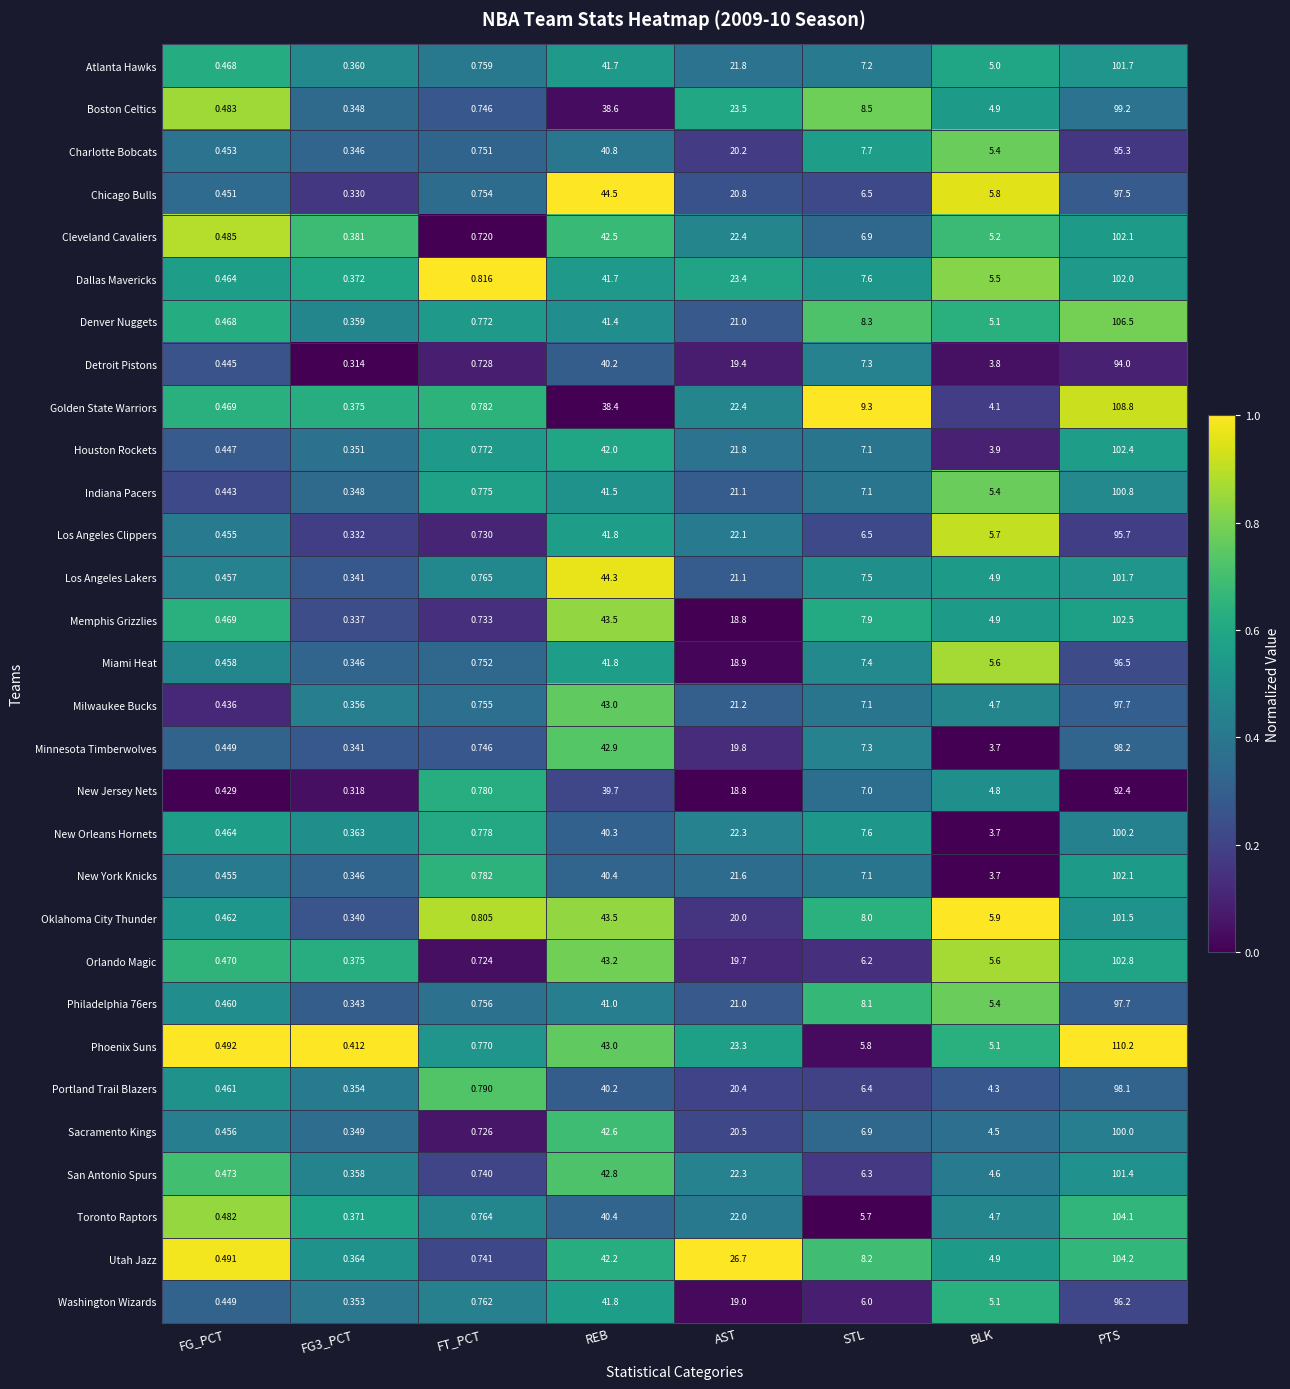

Where does the Boston Celtics series first go above 8?

REB